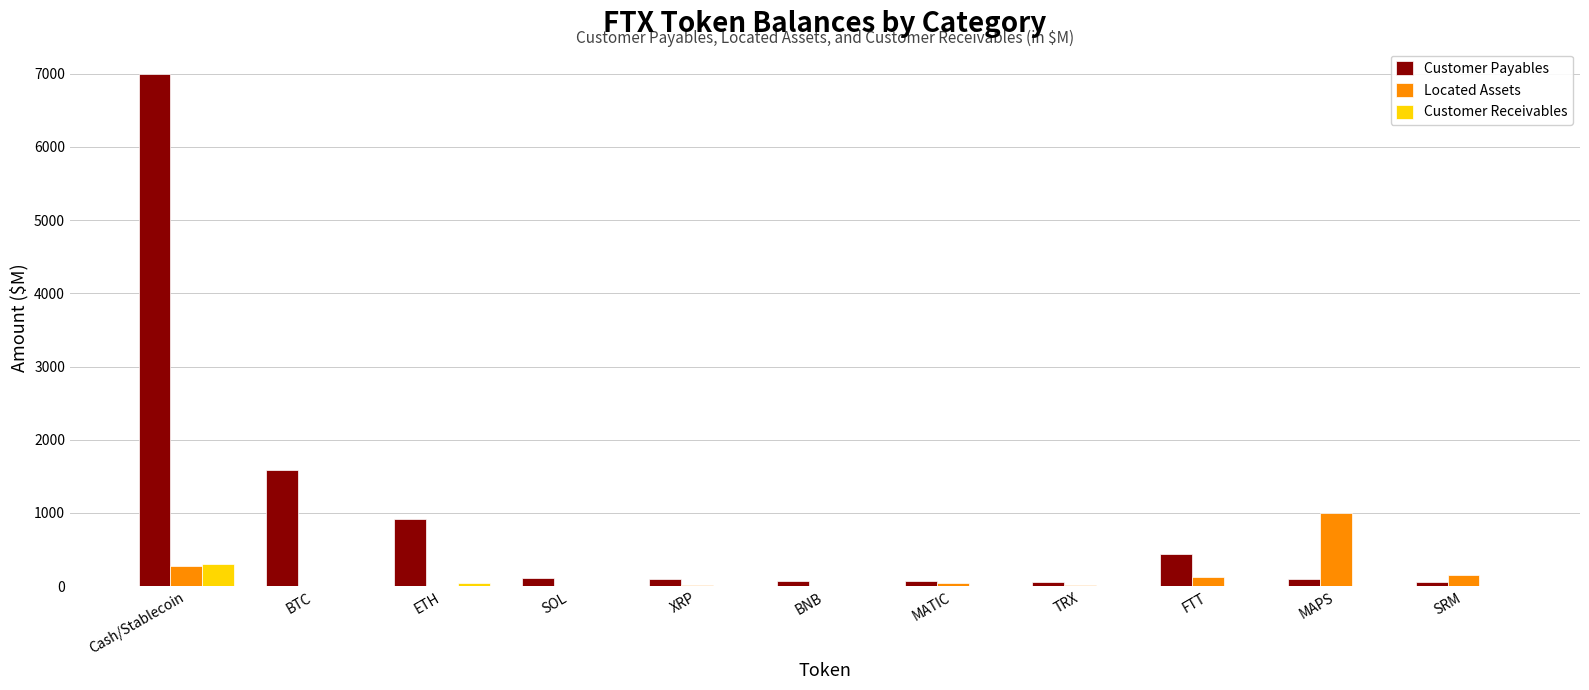

At which category is the sum across all series the highest?

Cash/Stablecoin